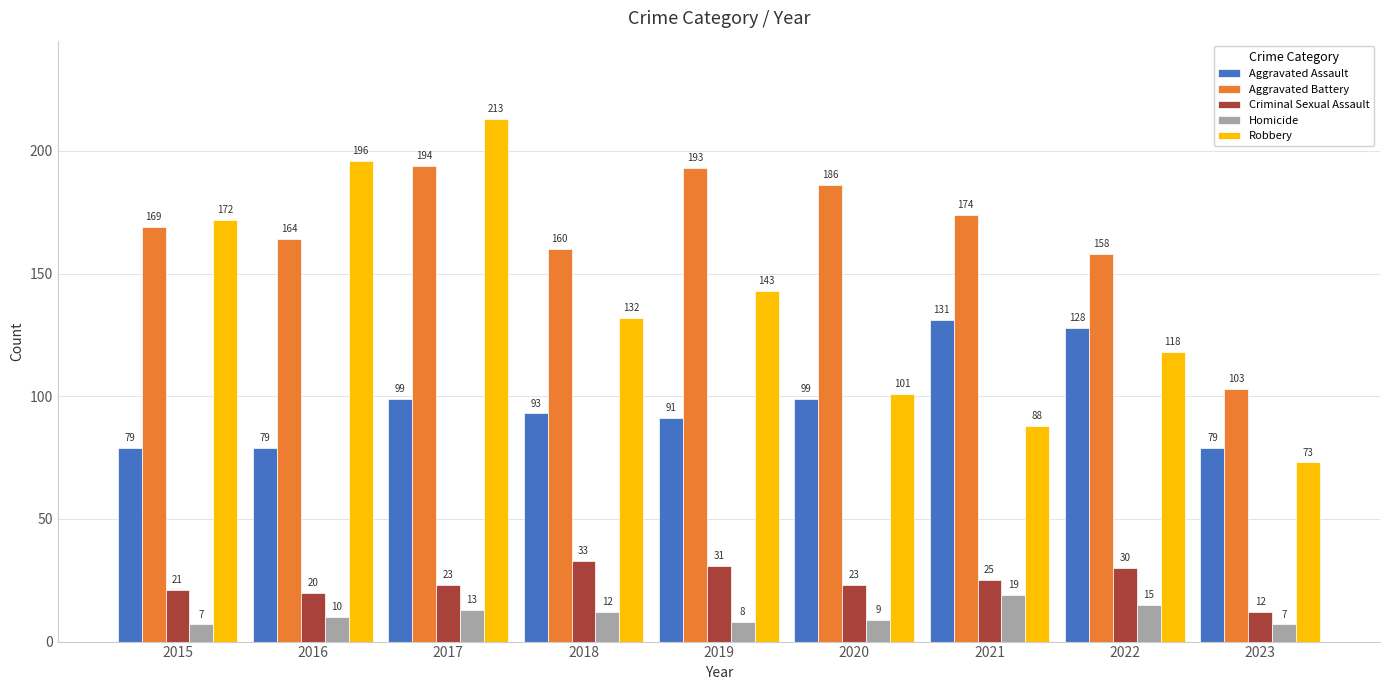

Reading left to right, what are all the values shown in this chart?

Aggravated Assault: 79	79	99	93	91	99	131	128	79
Aggravated Battery: 169	164	194	160	193	186	174	158	103
Criminal Sexual Assault: 21	20	23	33	31	23	25	30	12
Homicide: 7	10	13	12	8	9	19	15	7
Robbery: 172	196	213	132	143	101	88	118	73